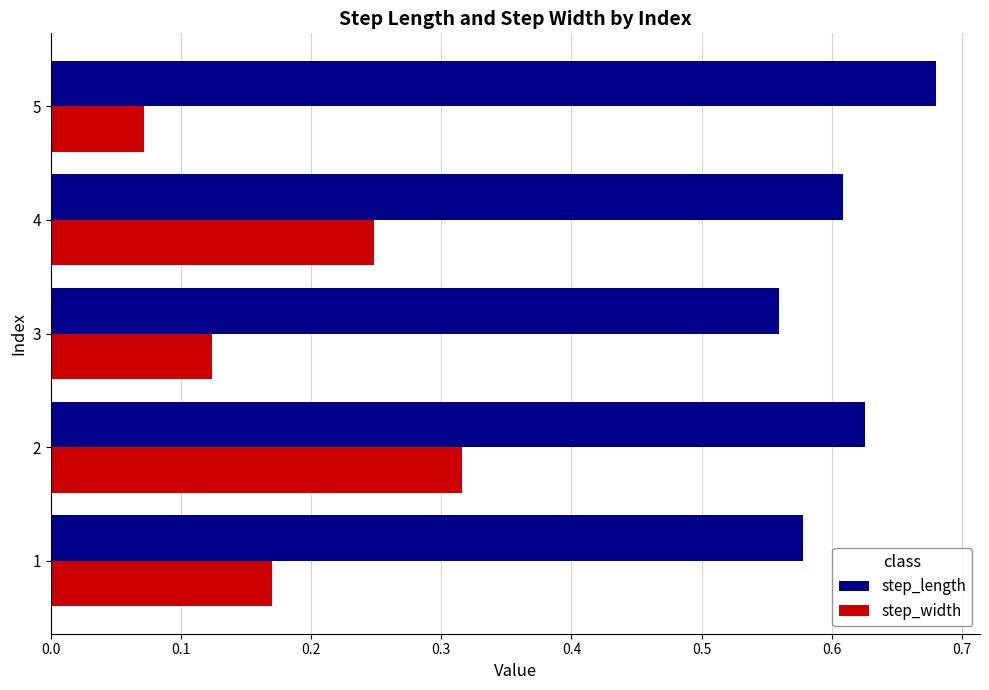

Count the step_width values in the range 0 to 1.

5